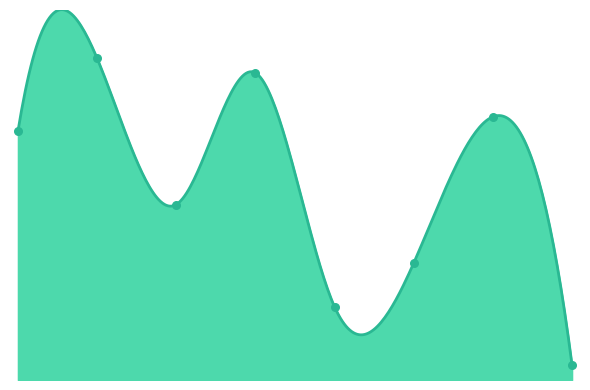

What is the change in value from Ethereum to Uniswap?

-20